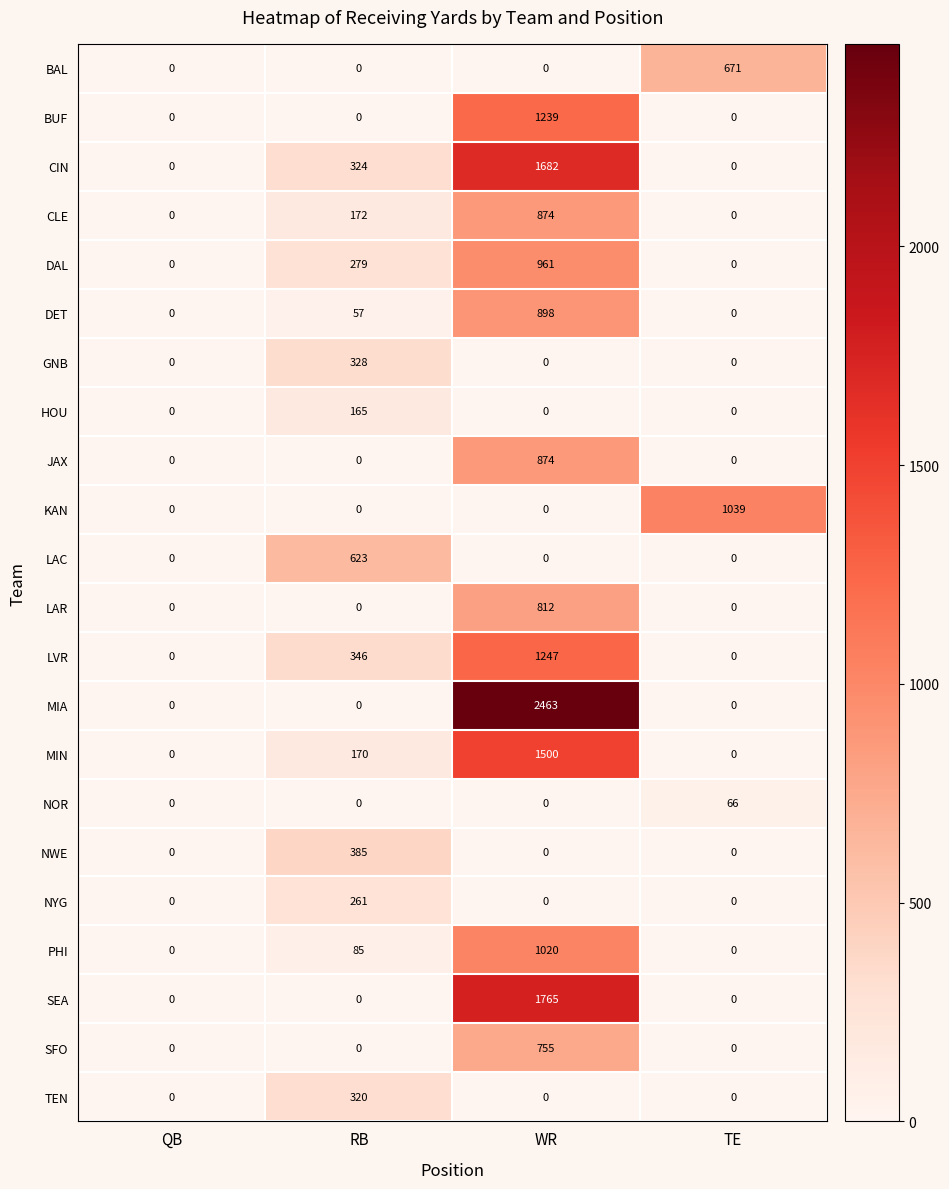

True or false: SEA has a value of 958 at RB.

False